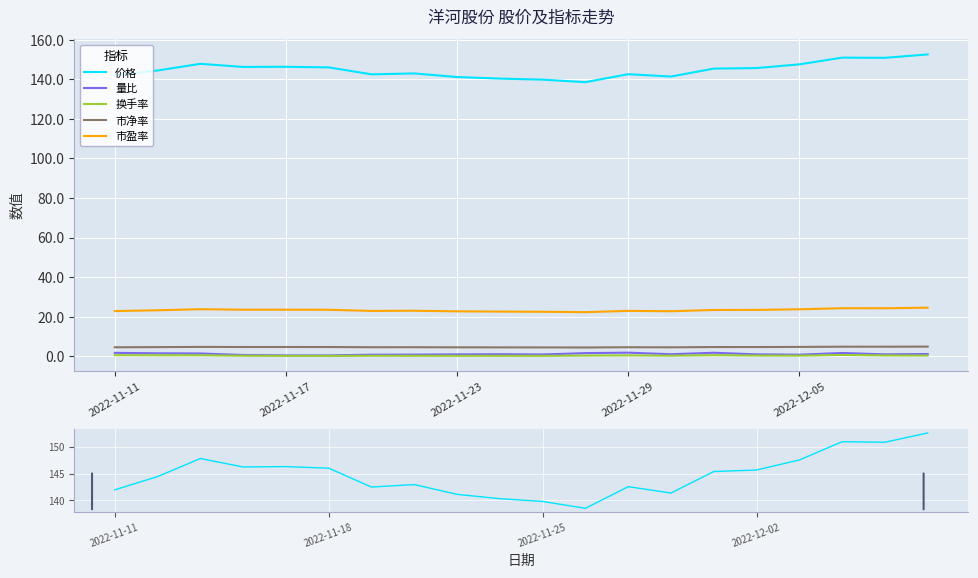

Between 12 and 14, which is larger?

14